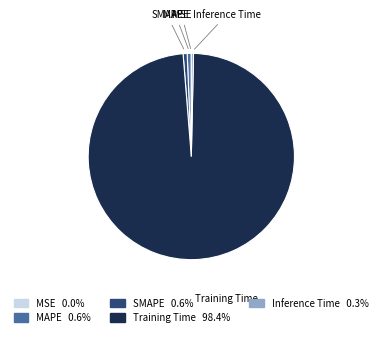

Do Training Time and Inference Time together represent more than half of the pie?

Yes